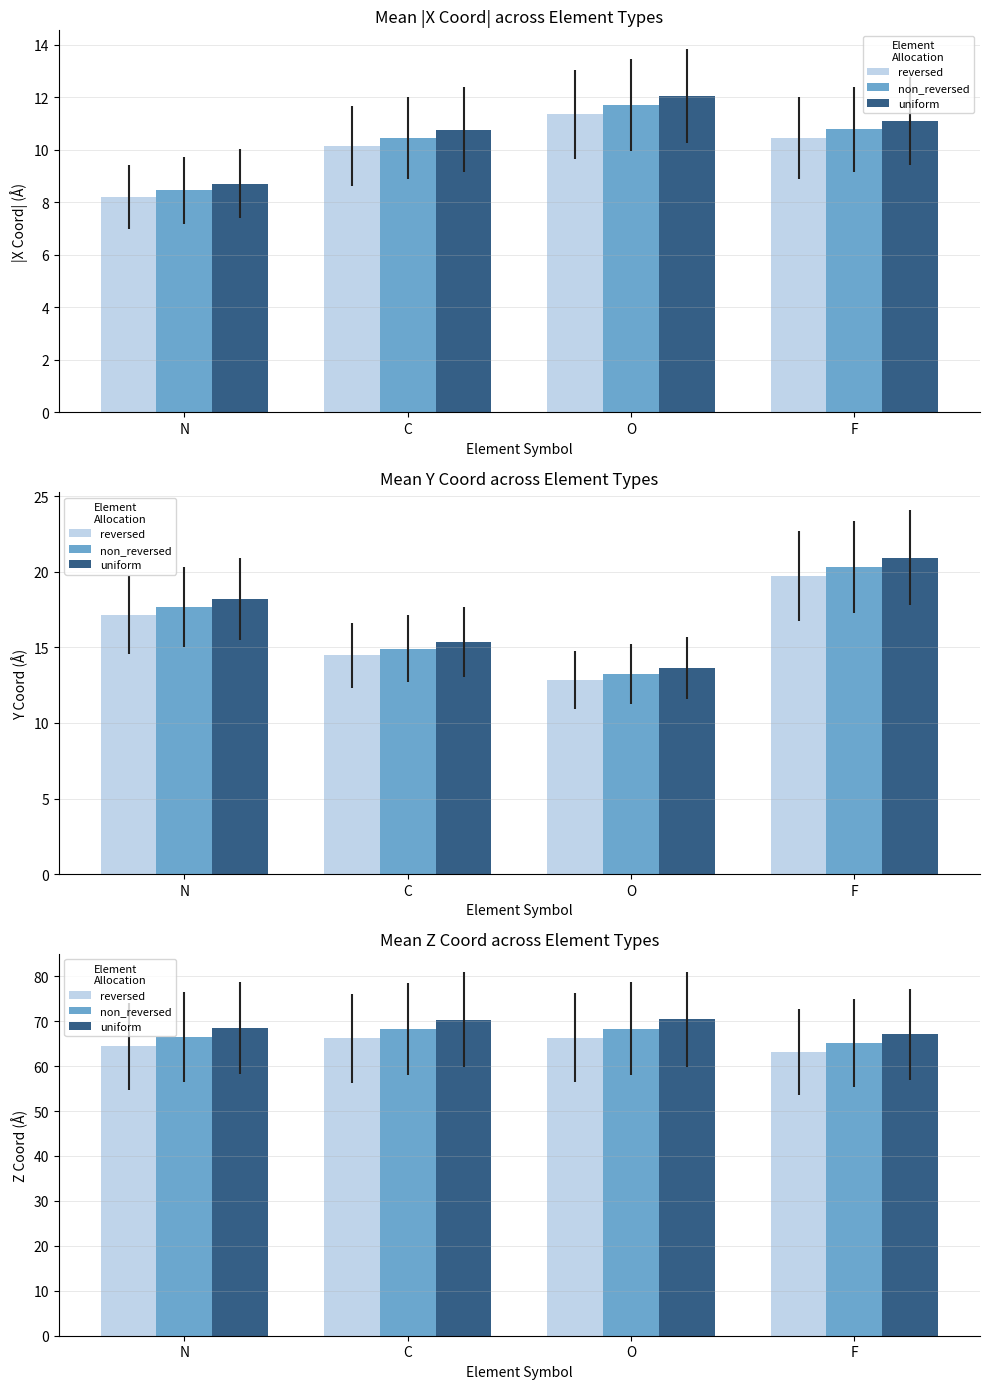

Rank the series by their average value, from highest to lowest.

uniform, non_reversed, reversed